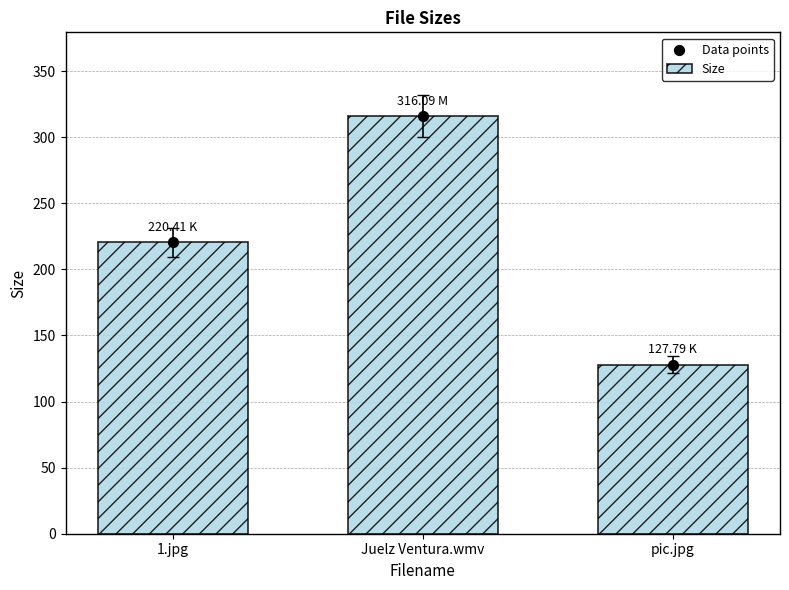

Is the value of Size at pic.jpg greater than the value of Data points at Juelz Ventura.wmv?

No